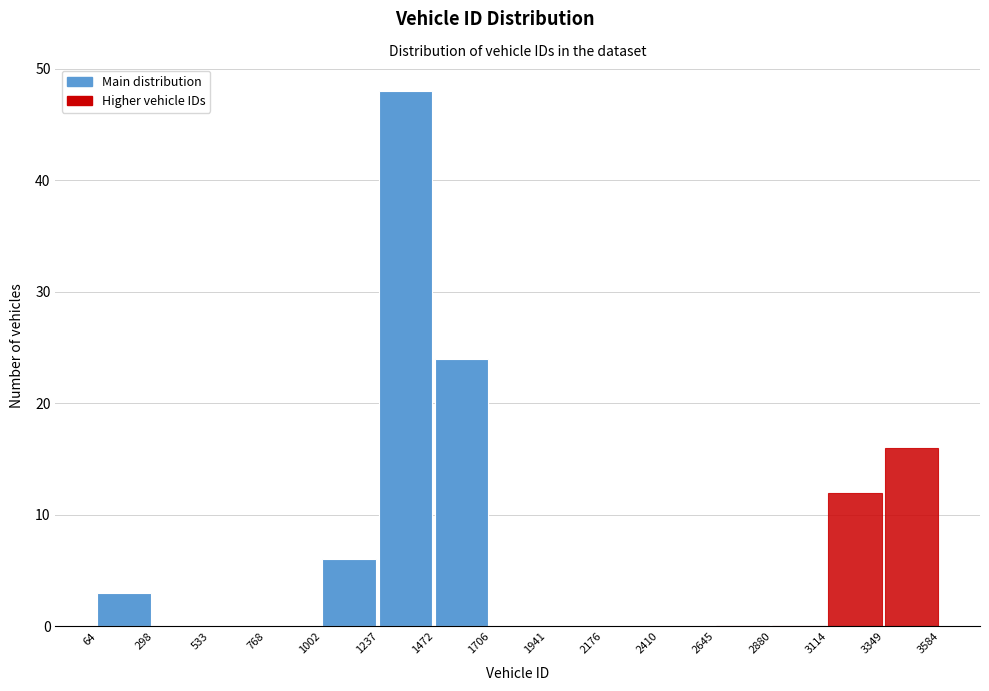

Reading left to right, list every bar in this chart as the range it spans on the x-axis followed by its height. The values are not printed on the chart, so give them approximately, as read against the axis.

64 to 298: 3
298 to 533: 0
533 to 768: 0
768 to 1002: 0
1002 to 1237: 6
1237 to 1472: 48
1472 to 1706: 24
1706 to 1941: 0
1941 to 2176: 0
2176 to 2410: 0
2410 to 2645: 0
2645 to 2880: 0
2880 to 3114: 0
3114 to 3349: 12
3349 to 3584: 16